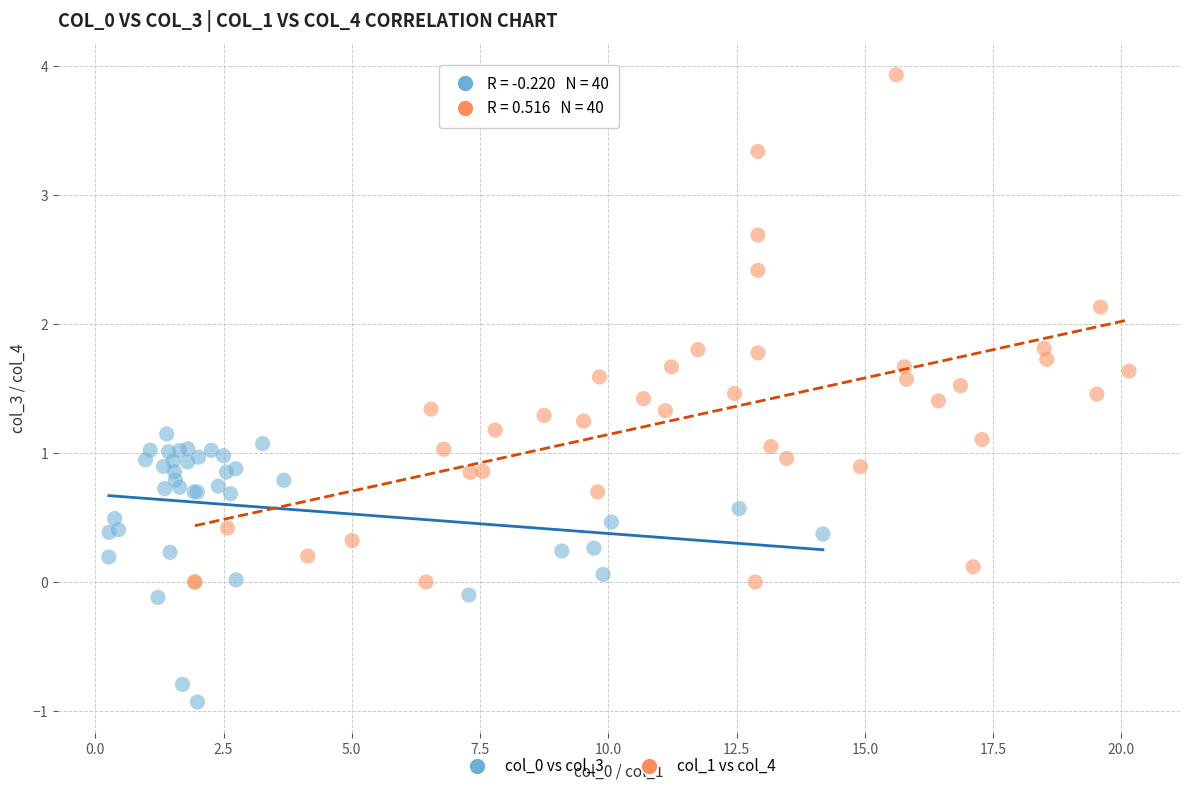

Which series has the largest Y range (max minus min)?

col_1 vs col_4